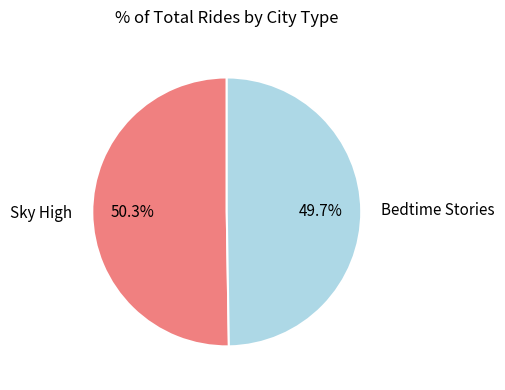

To the nearest percent, what percentage of the pie is Bedtime Stories?

50%